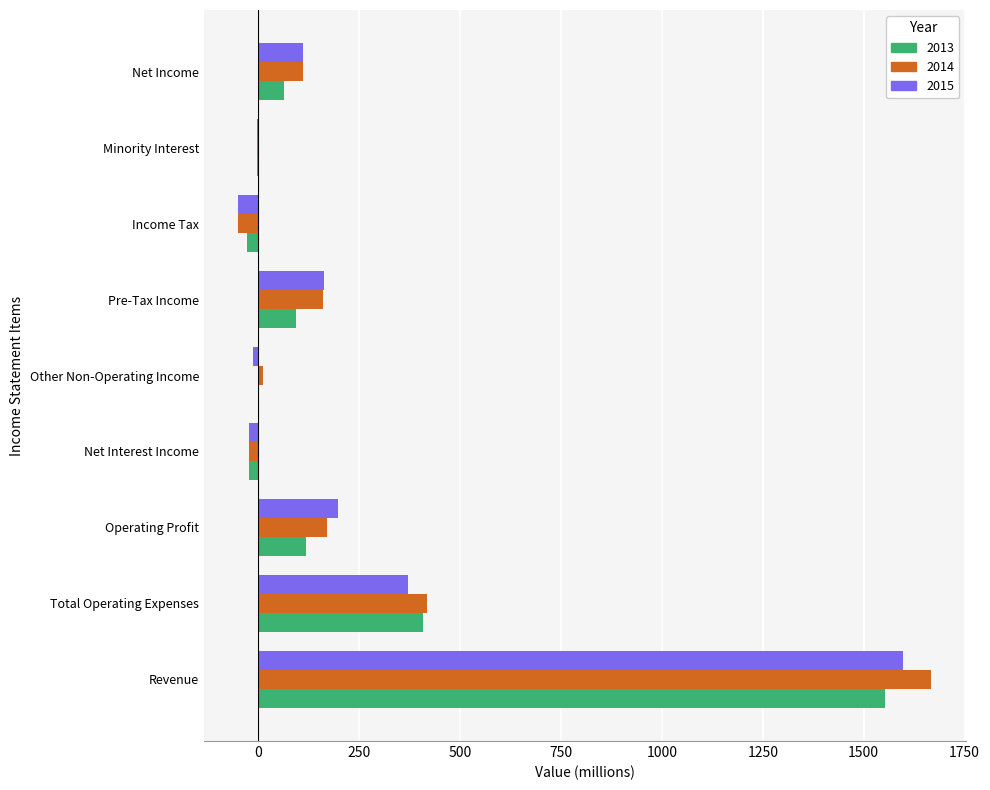

At which label is 2013 closest to 762?

Total Operating Expenses